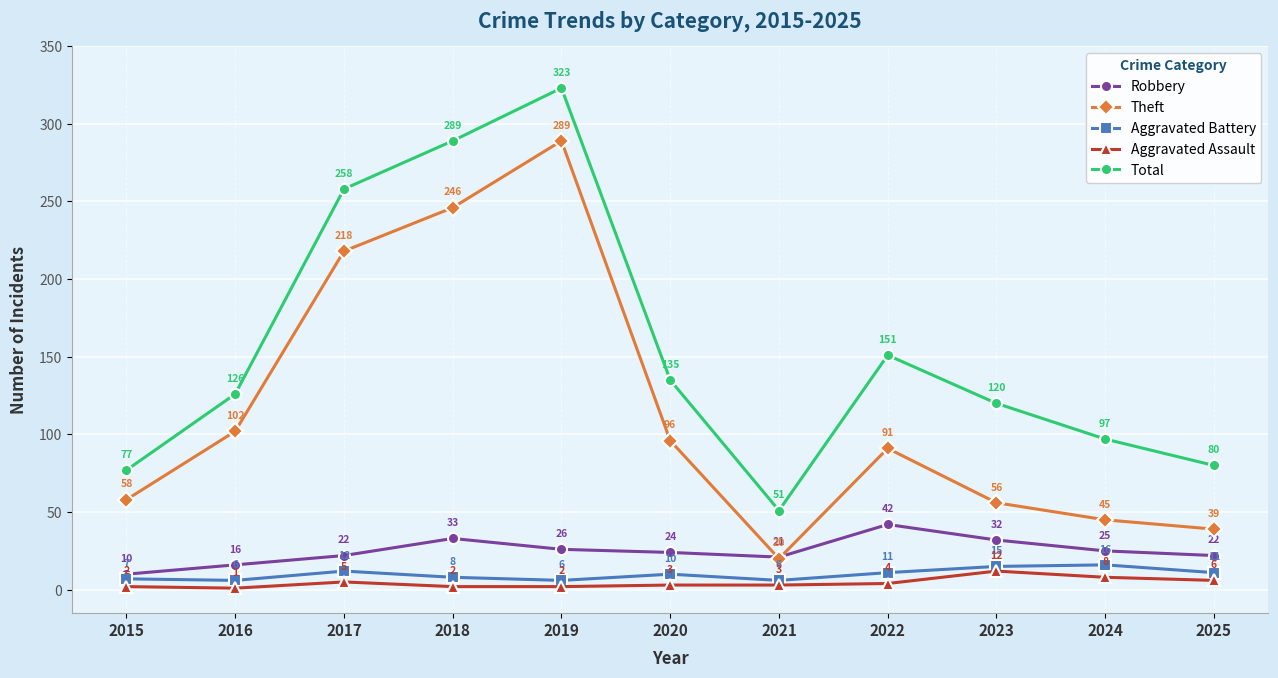

At which category does Aggravated Battery reach its first local peak?

2017